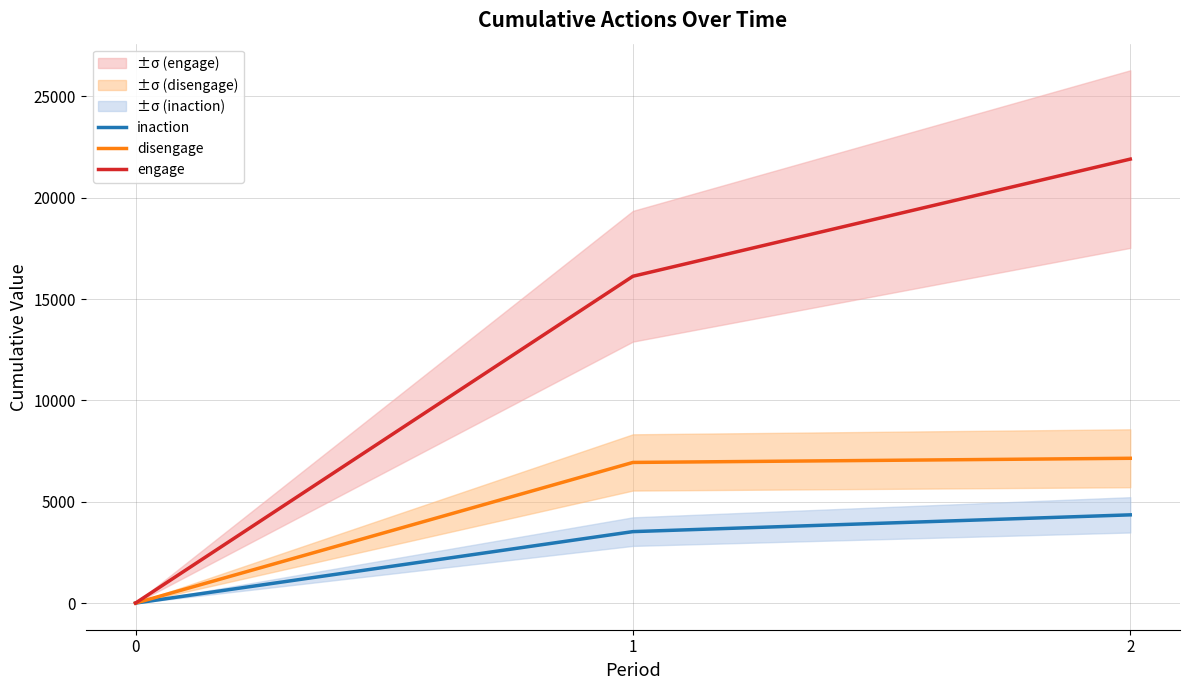

How many lines are shown in the chart?

3